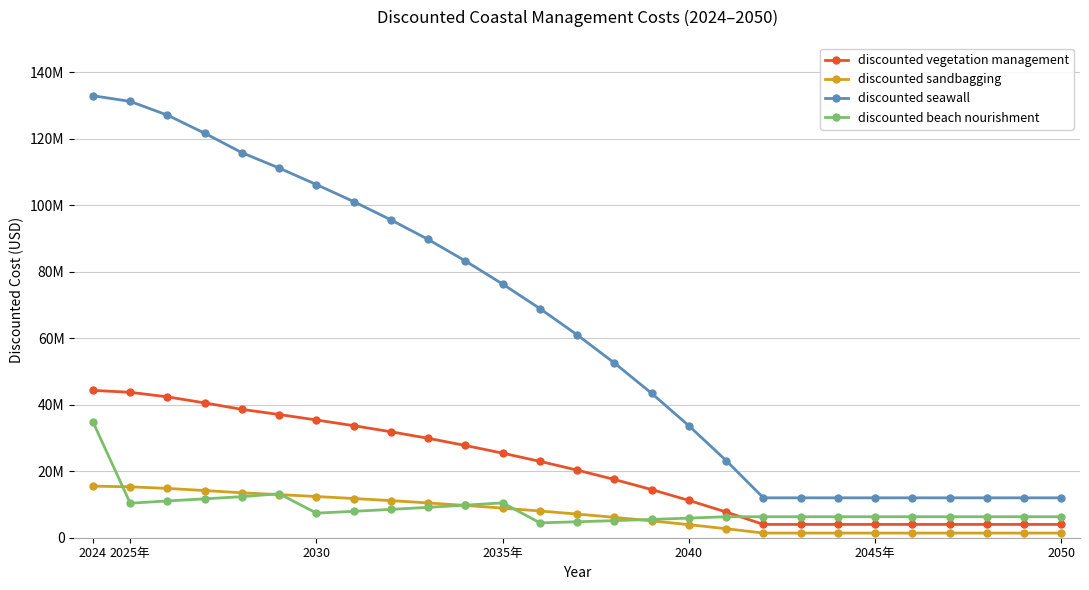

In discounted beach nourishment, how many points are higher than both neighbors (excluding endpoints)?

2